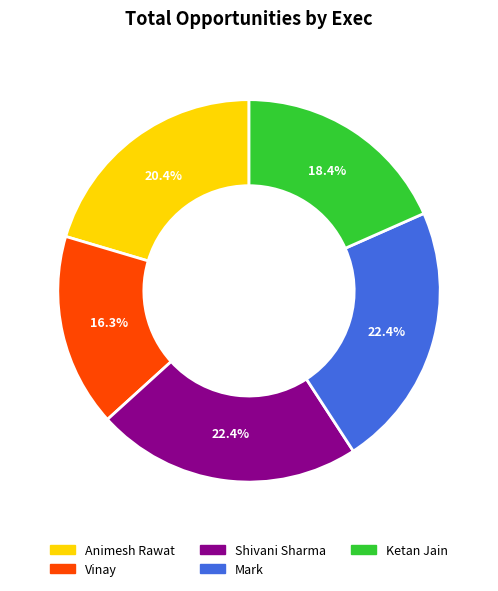

How many segments does this pie chart have?

5